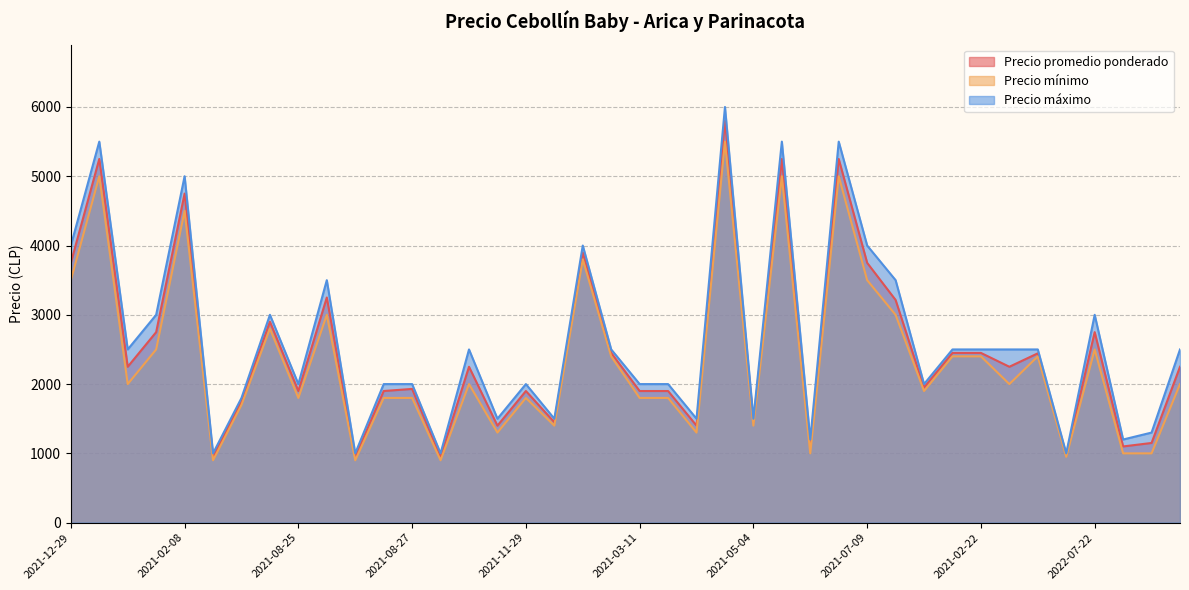

At which category does Precio promedio ponderado reach its first local valley?

2022-04-22